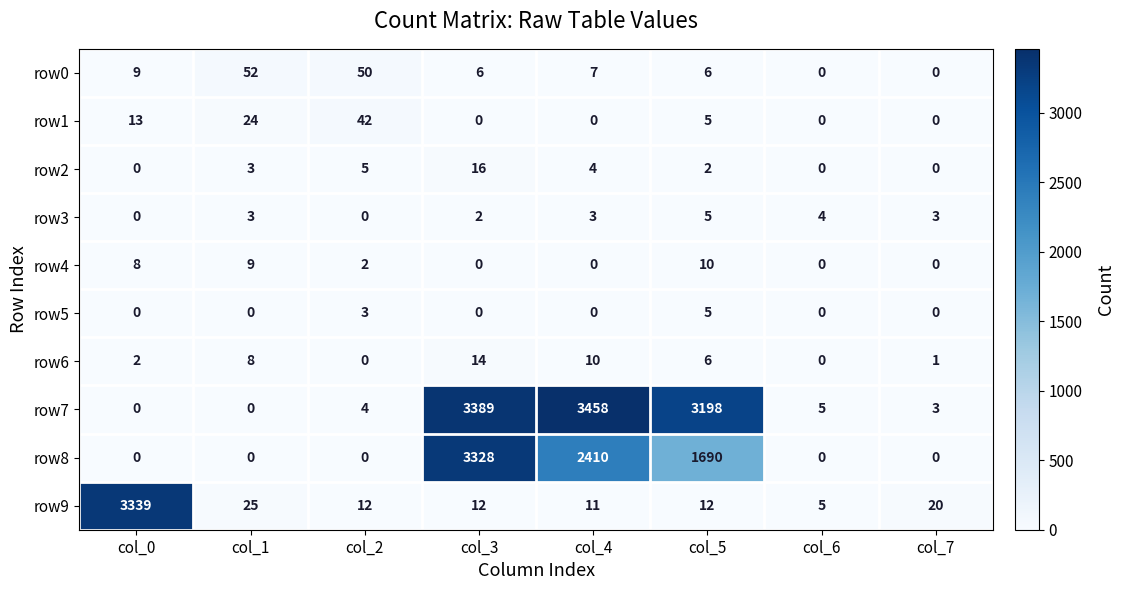

At how many categories does at least one series exceed 3336?

3